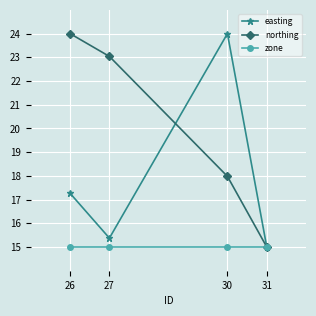

What is the highest value of the zone series?

15.0